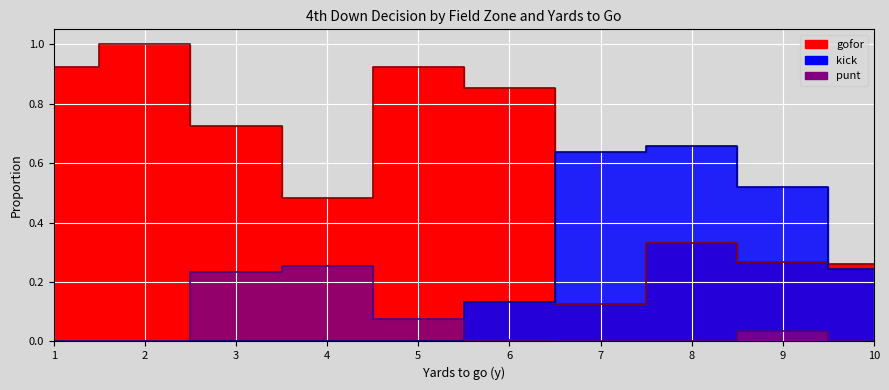

Rank the categories by punt_line value from highest to lowest.

4, 3, 5, 9, 6, 1, 2, 7, 8, 10